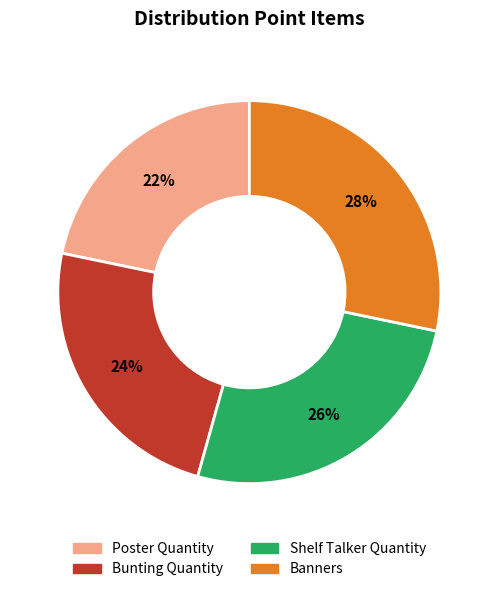

Approximately how many times larger is the value at Banners compared to Poster Quantity?

1.3